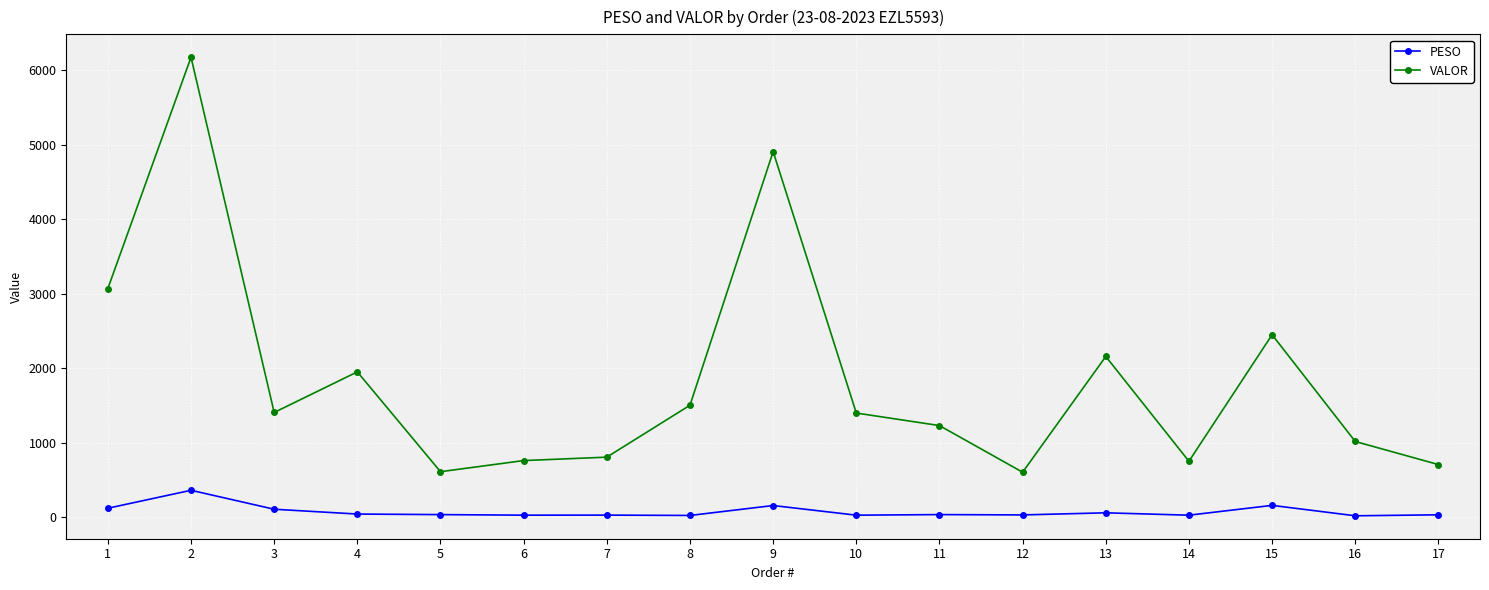

What are all the series names shown in the legend?

PESO, VALOR